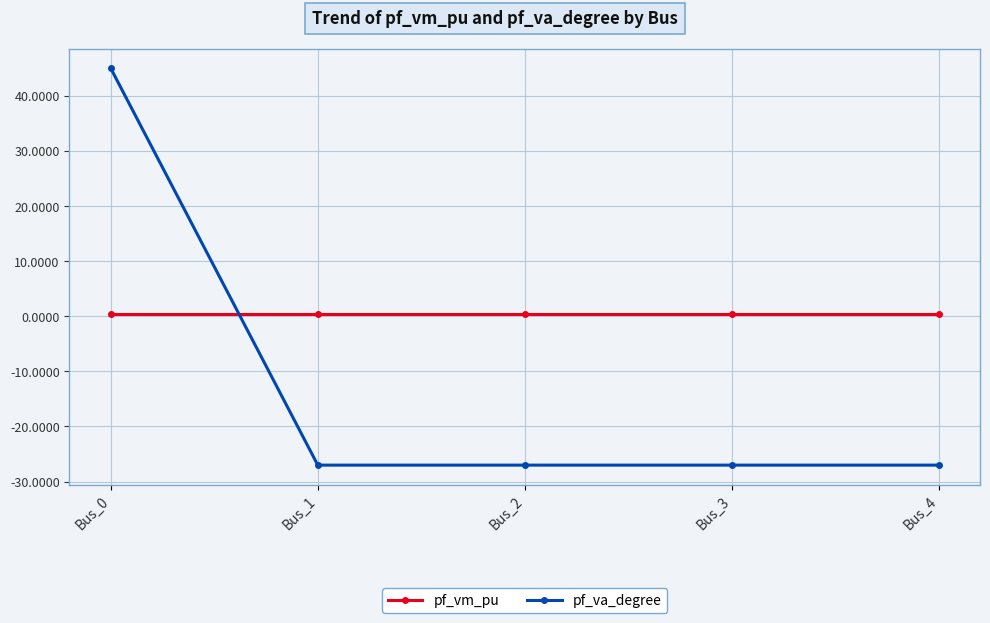

At Bus_3, list the series in order from smallest to largest.

pf_va_degree, pf_vm_pu